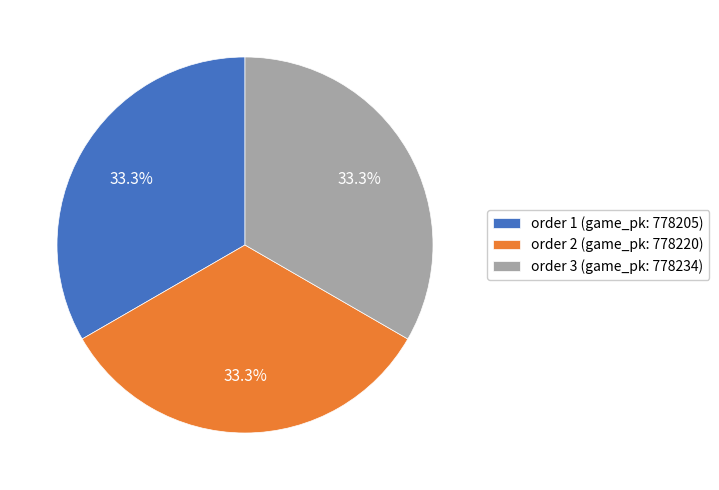

Does order 1 (game_pk: 778205) represent more than half of the total?

No